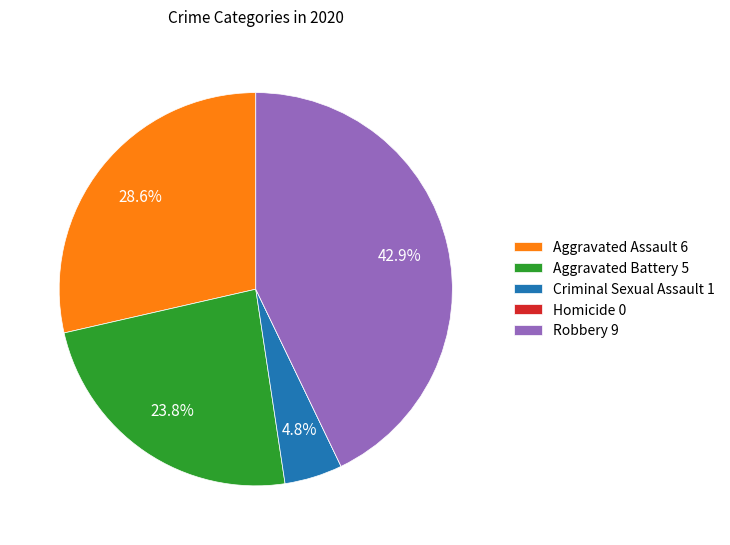

What percentage is the Robbery slice, to the nearest percent?

43%